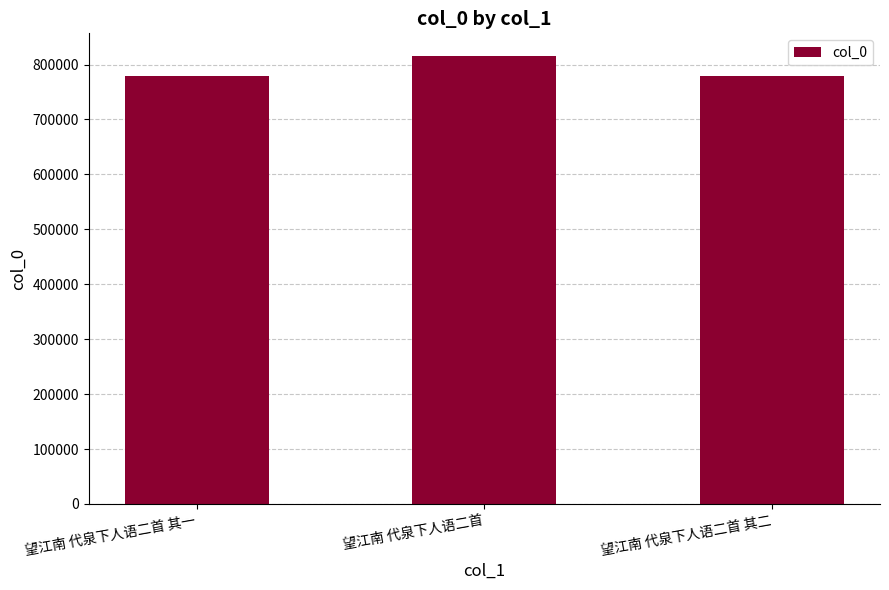

How many data points does each series have?

3